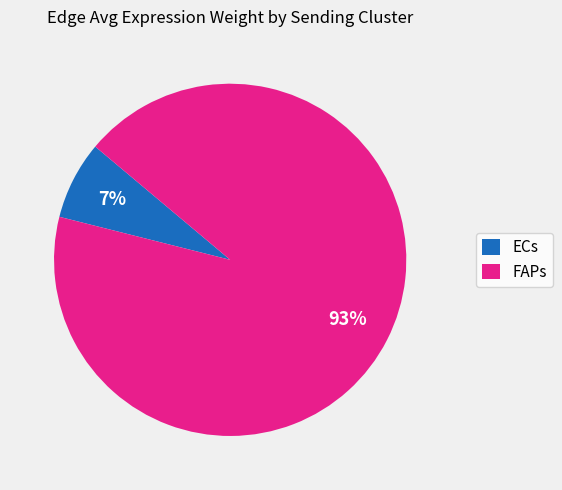

The FAPs slice represents 87% of the pie. True or false?

False